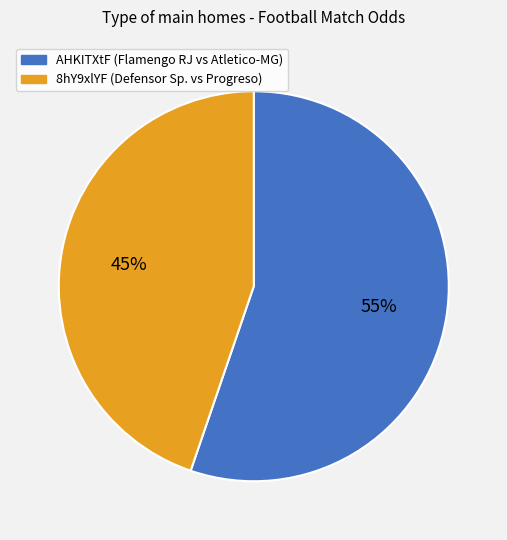

To the nearest percent, what is the difference between the 8hY9xlYF and AHKITXtF slice percentages?

10%